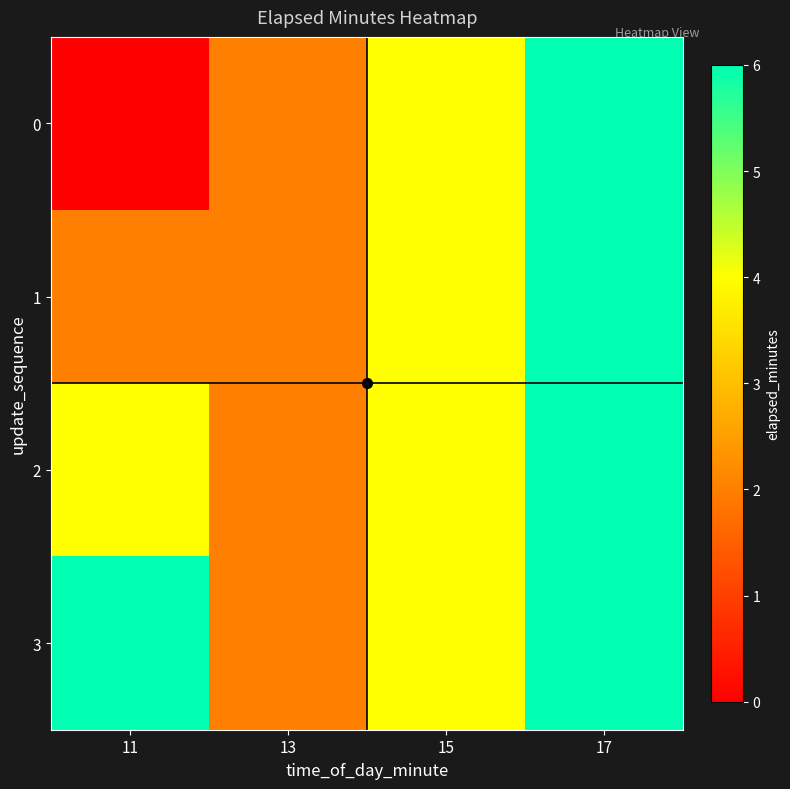

At 15, list the series in order from smallest to largest.

0, 1, 2, 3